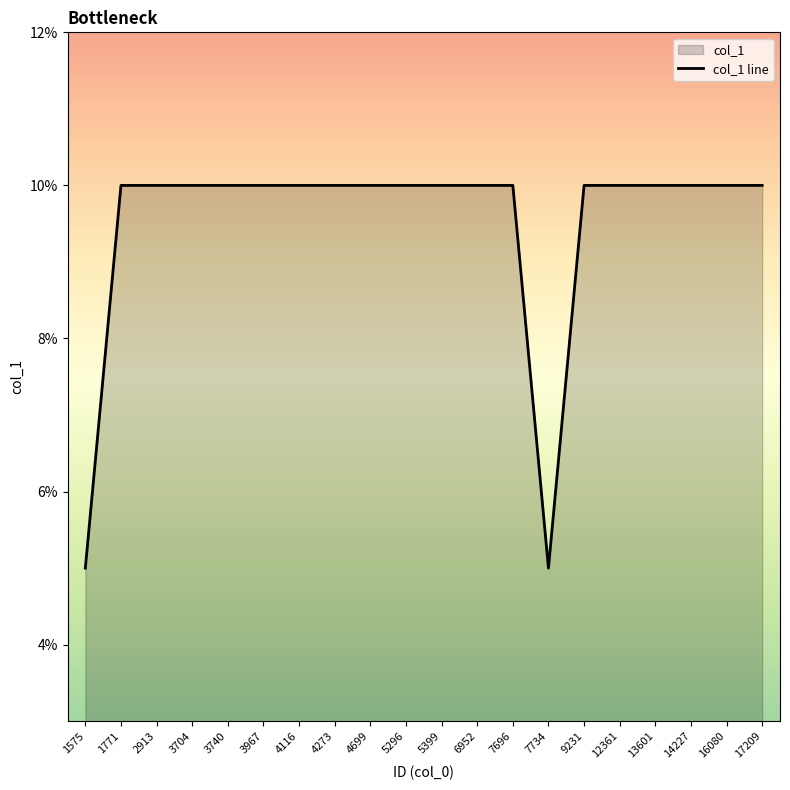

What is the difference between the maximum and minimum values?

0.1